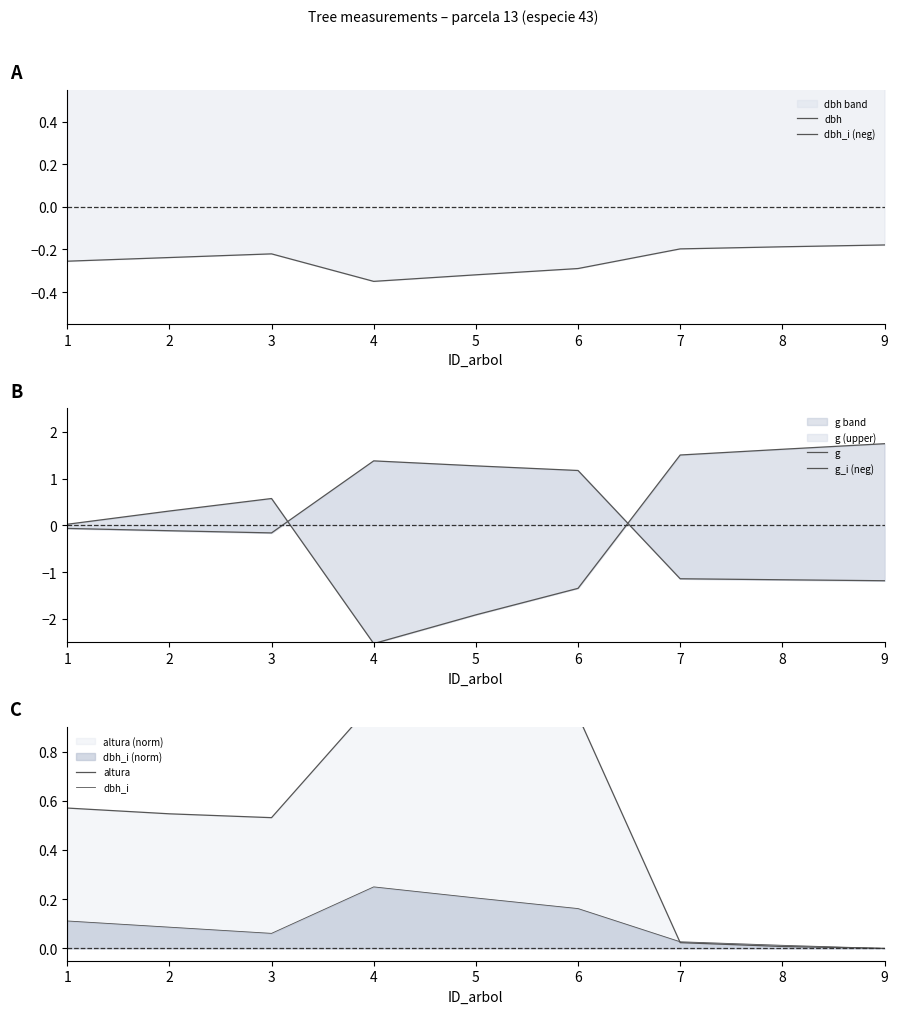

How many intersections are there between altura and dbh_i?

1